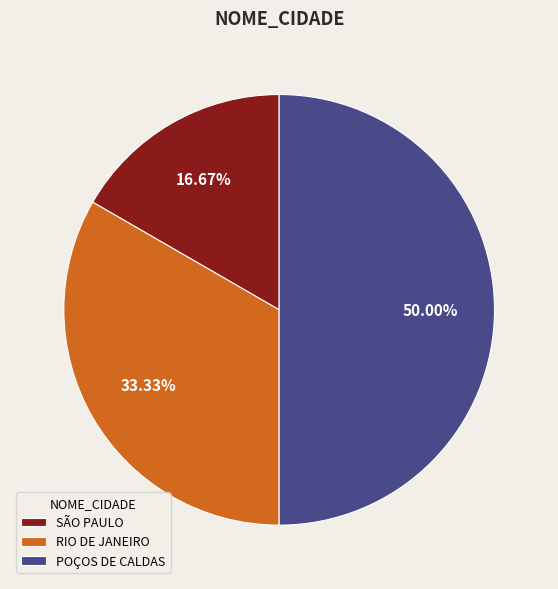

Which category has the biggest portion of the pie?

POÇOS DE CALDAS